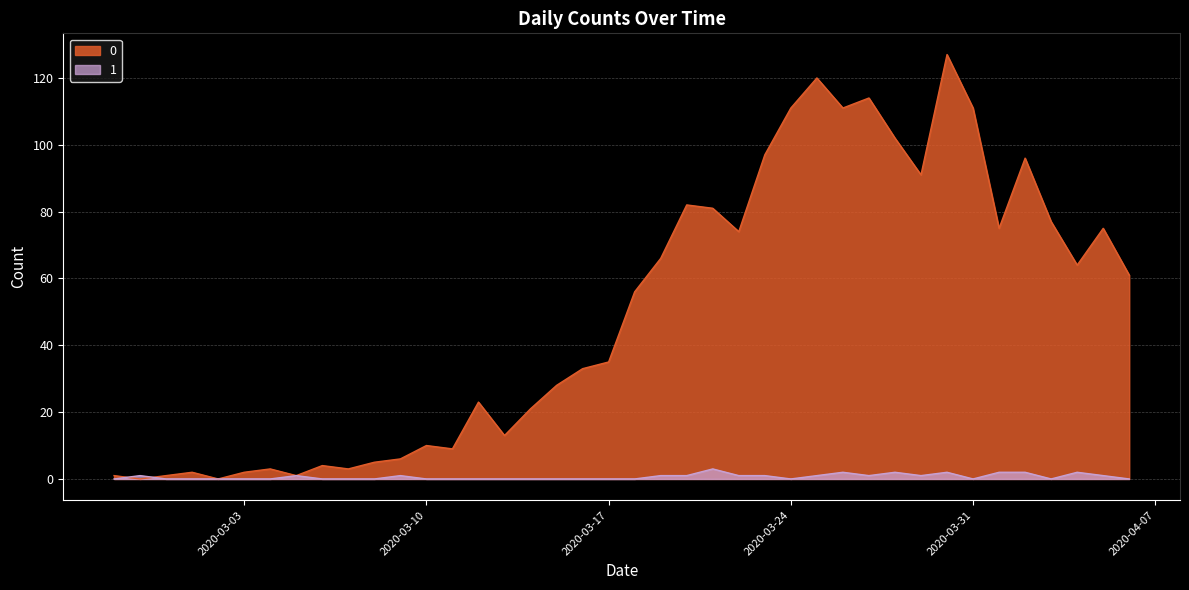

Reading left to right, list all the values displayed in this chart.

0: 1	0	1	2	0	2	3	1	4	3	5	6	10	9	23	13	21	28	33	35	56	66	82	81	74	97	111	120	111	114	102	91	127	111	75	96	77	64	75	61
1: 0	1	0	0	0	0	0	1	0	0	0	1	0	0	0	0	0	0	0	0	0	1	1	3	1	1	0	1	2	1	2	1	2	0	2	2	0	2	1	0